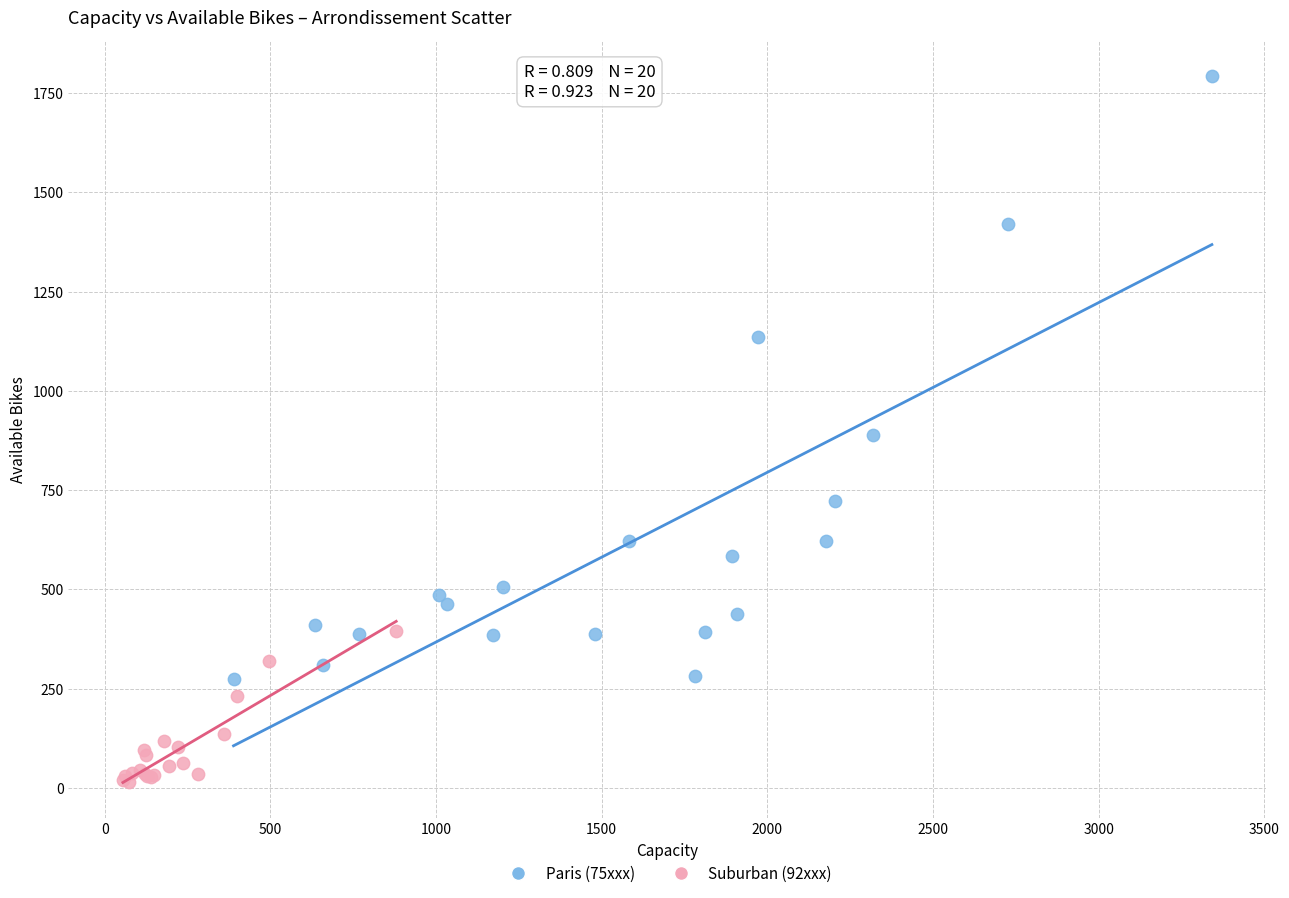

Which series contains the lowest Y value?

Suburban (92xxx)